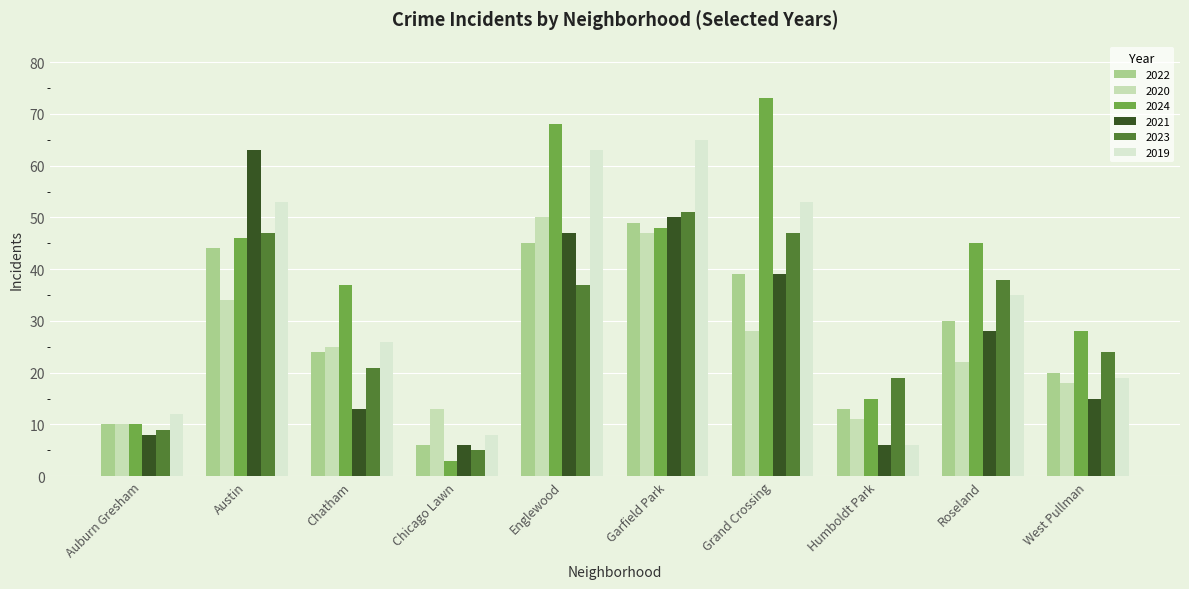

True or false: 2024 has a value of 46 at Austin.

True